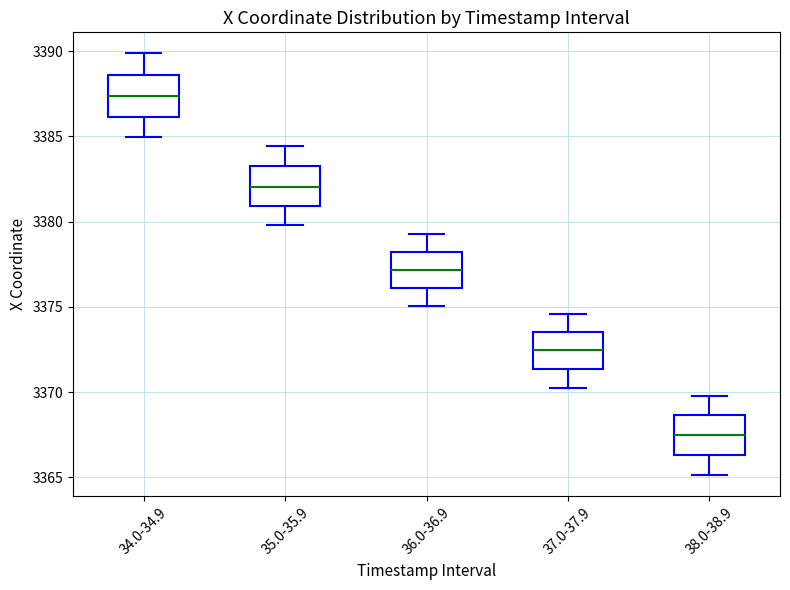

Where does the median line of the box for 34.0-34.9 sit on the y-axis? The values are not printed on the chart, so give them approximately, as read against the axis.

3387.5